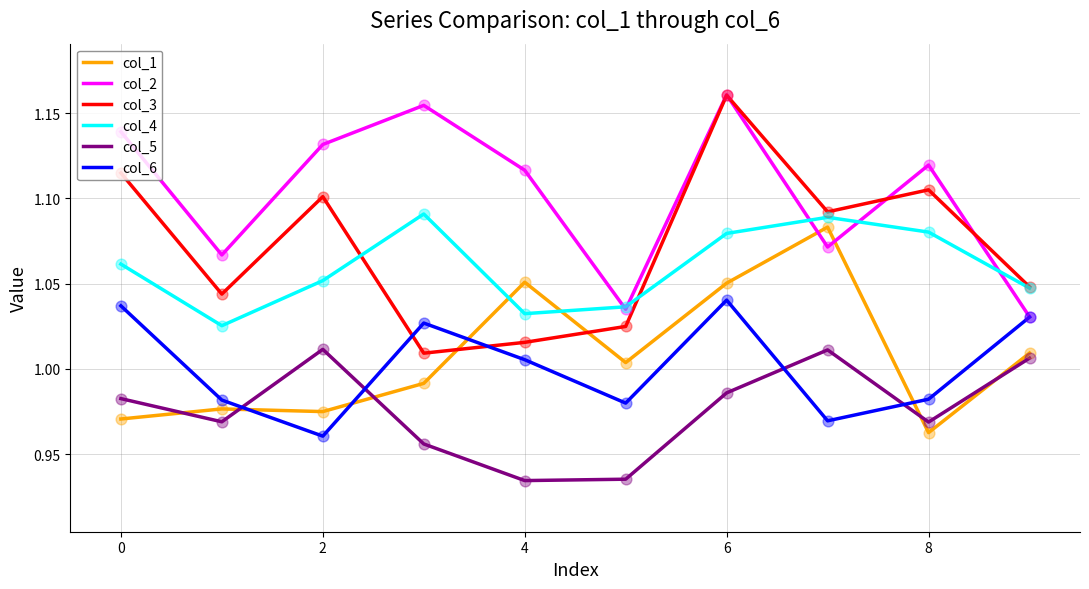

Which series has the largest total across all categories?

col_2